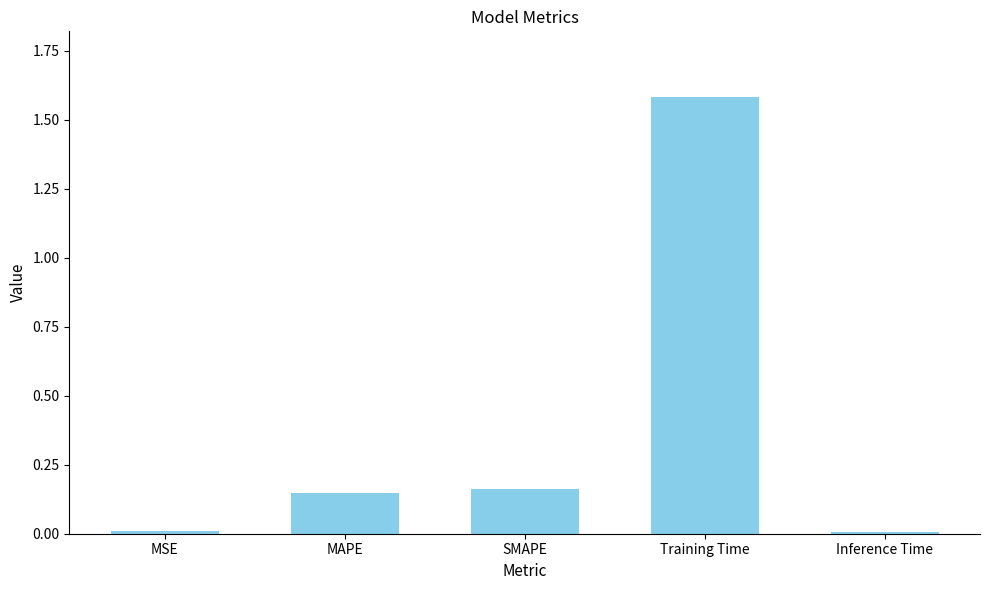

What is the change in value from SMAPE to Inference Time?

-0.2